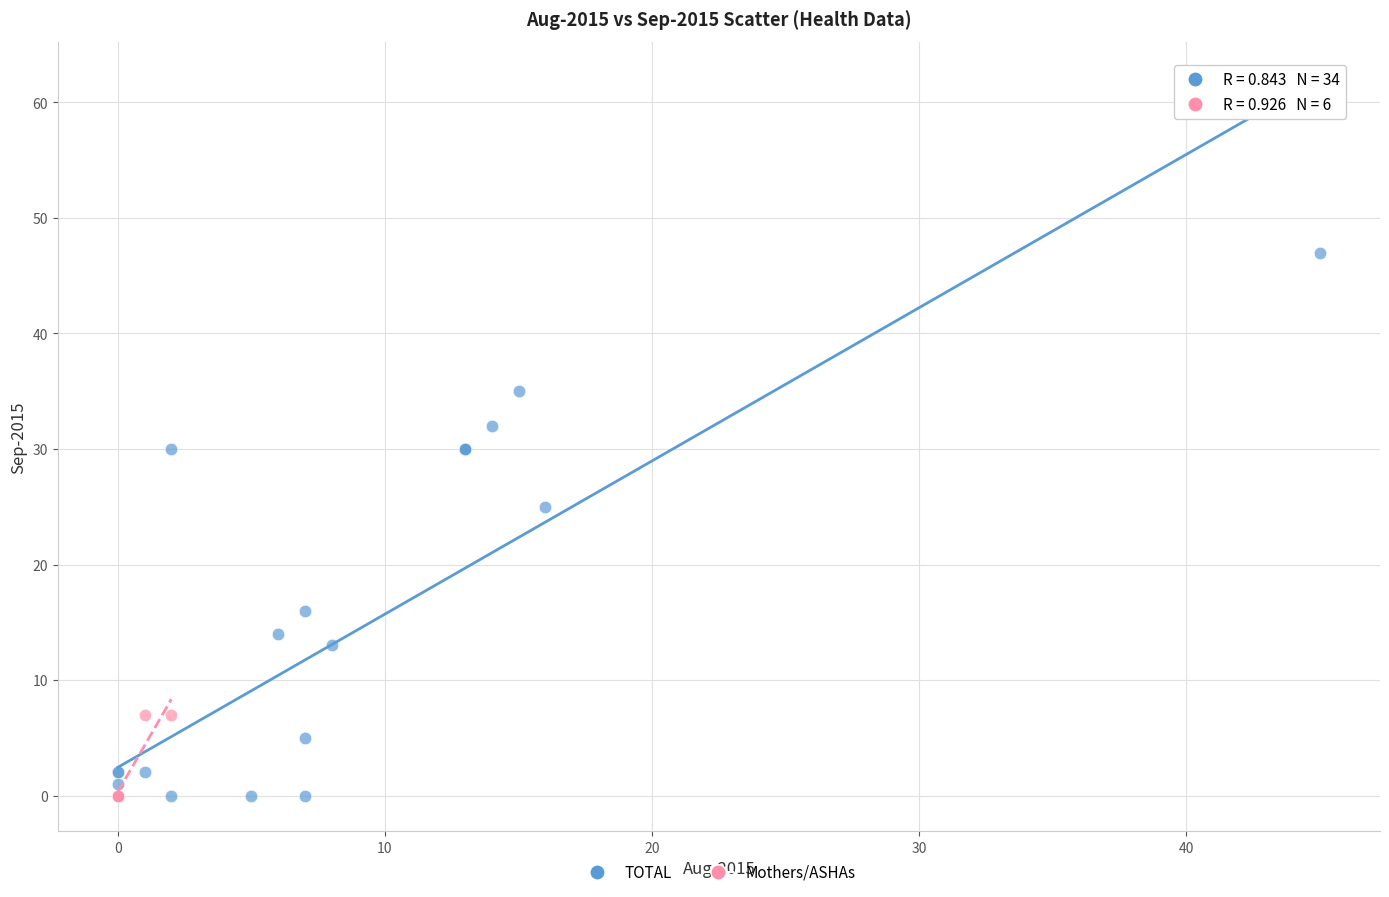

Which series has the widest spread of Y values?

TOTAL